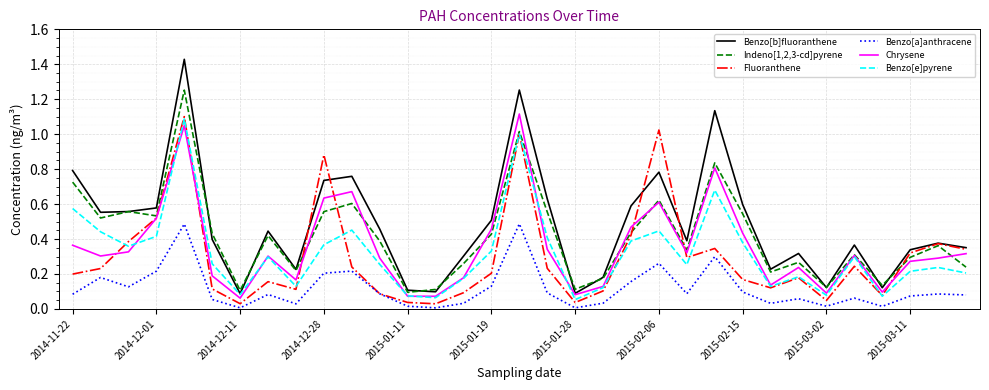

Count the number of data series in this chart.

6